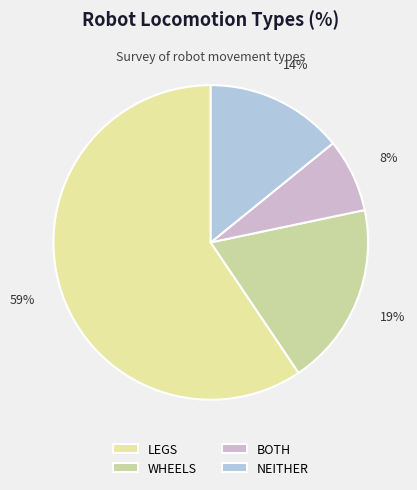

What portion of the pie excludes BOTH?

92.5%